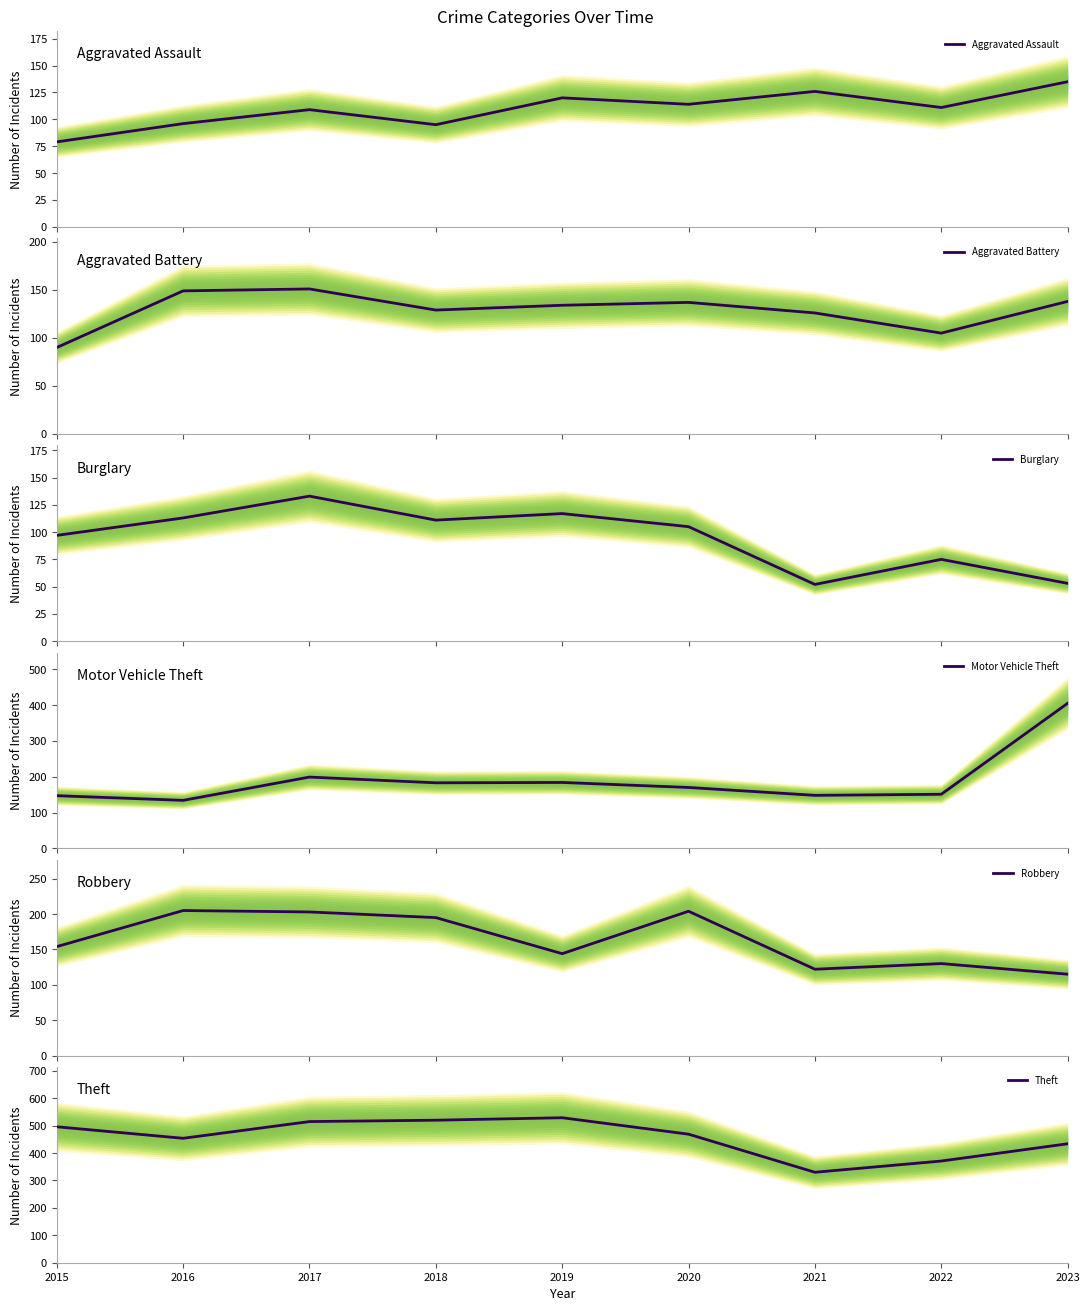

Is it true that Burglary equals 166 at 2018?

False